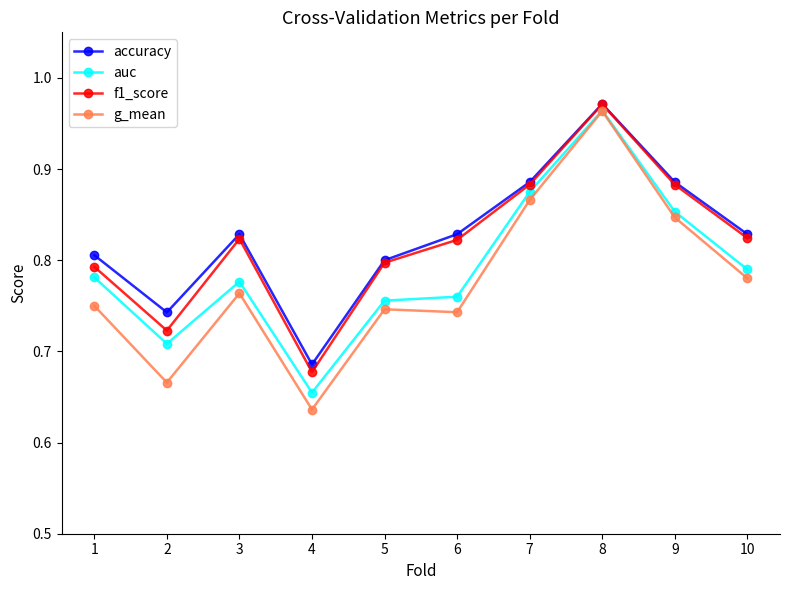

The auc series shows 1.2 at 7. True or false?

False